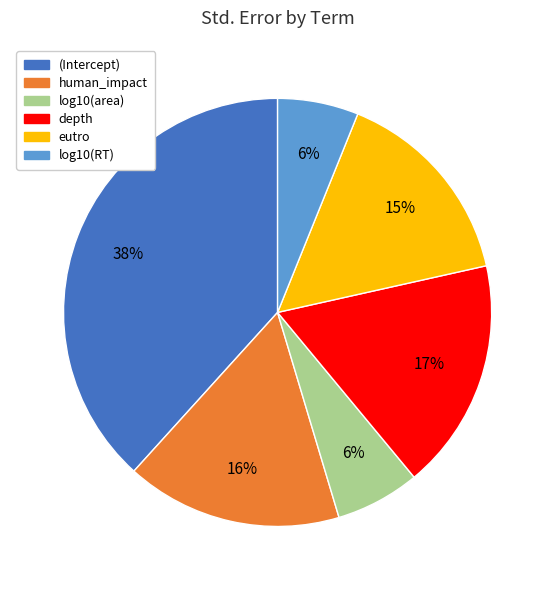

Is there any slice that represents more than half of the pie?

No